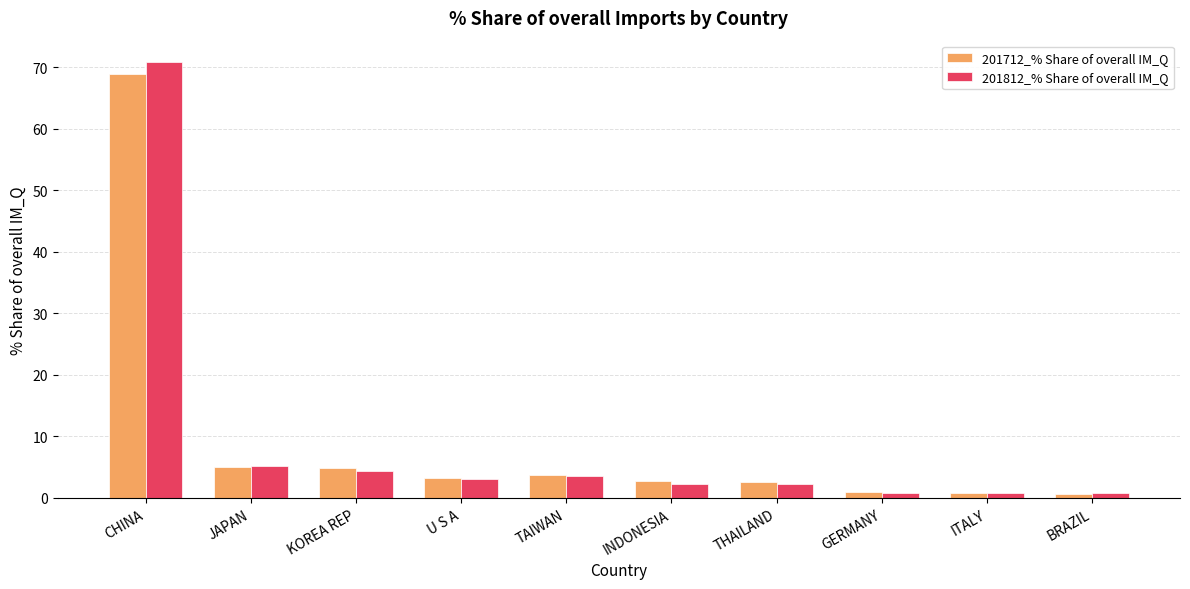

What is the greatest value displayed?

70.8